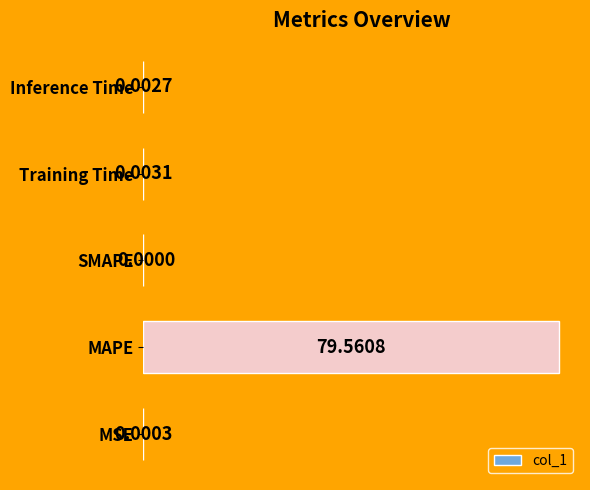

Where is the data nearest to the value 39?

Training Time